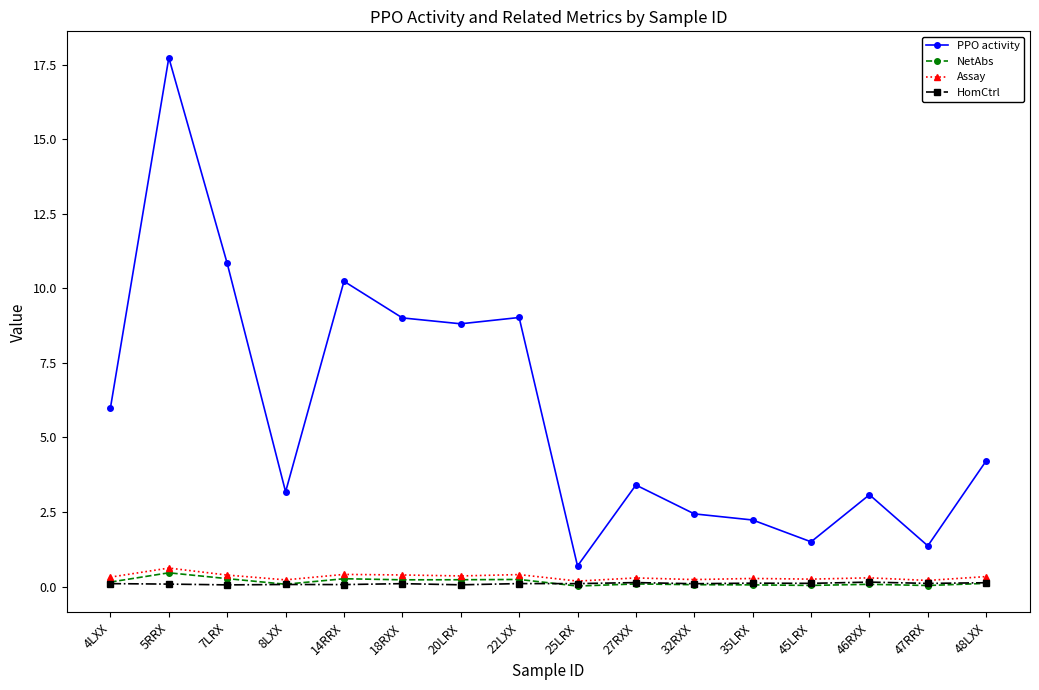

Which series has the largest total across all categories?

PPO activity